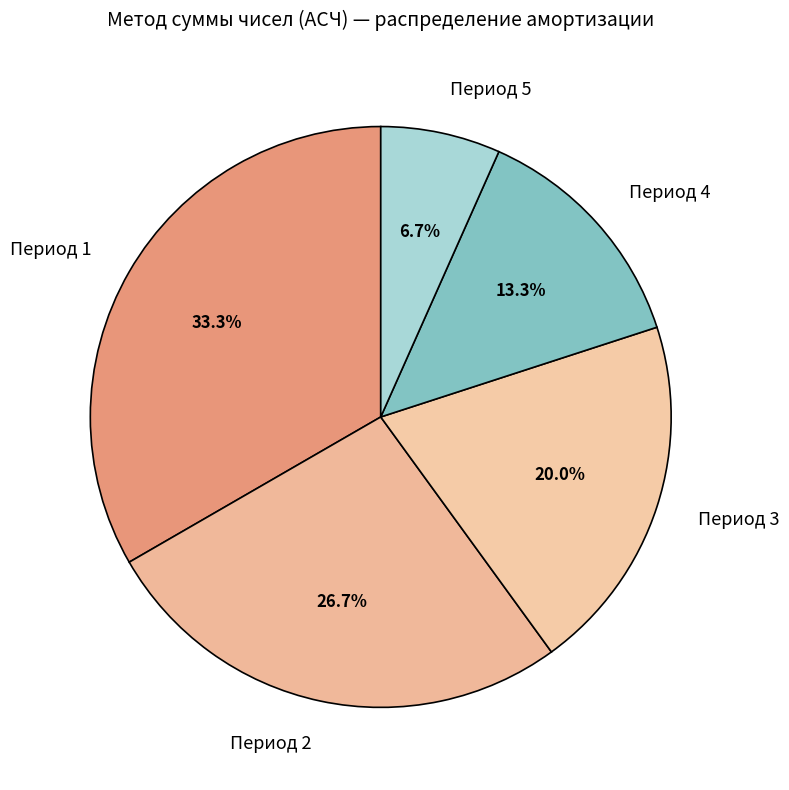

How many slices are in this pie chart?

5